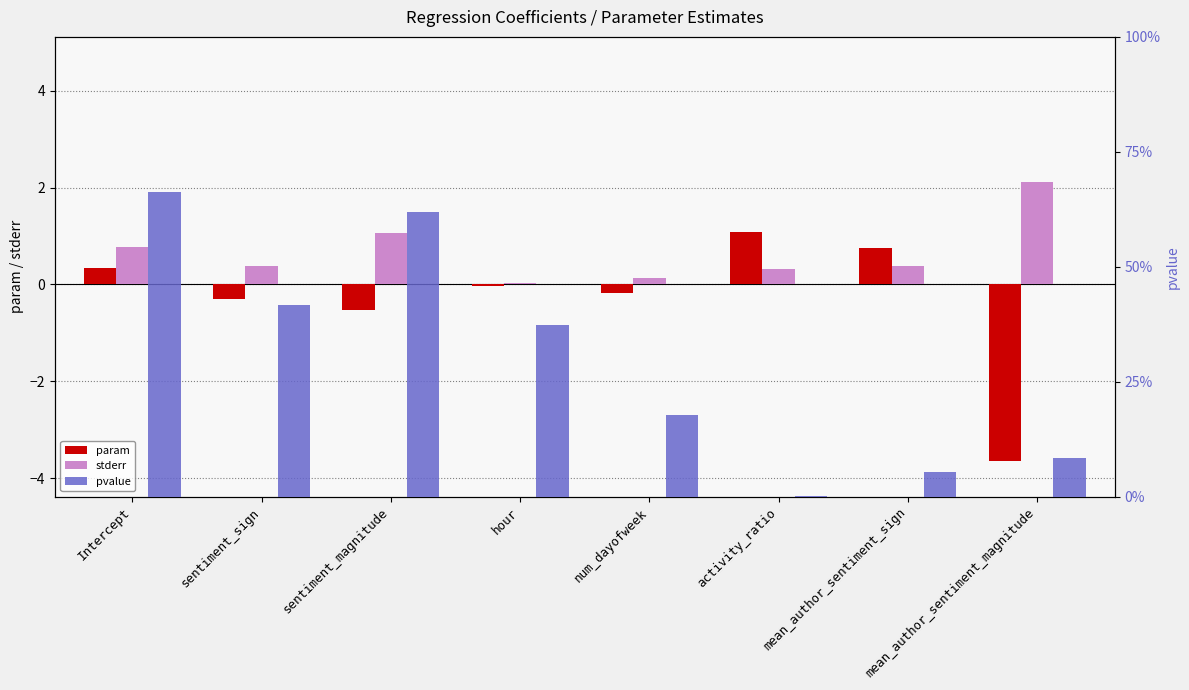

How many bars are there in total?

24